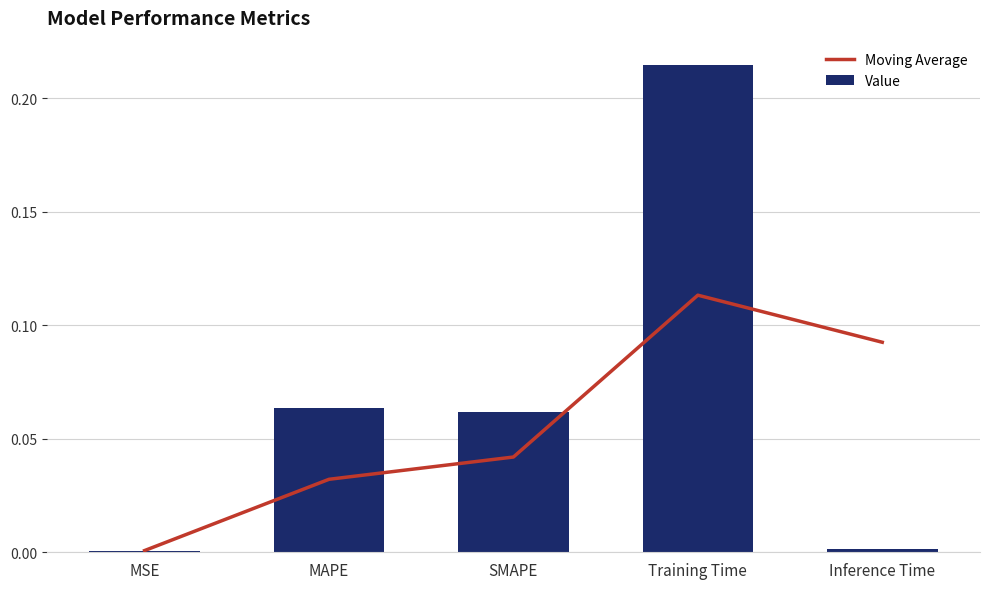

Is it true that Moving Average equals 0.1 at Inference Time?

True